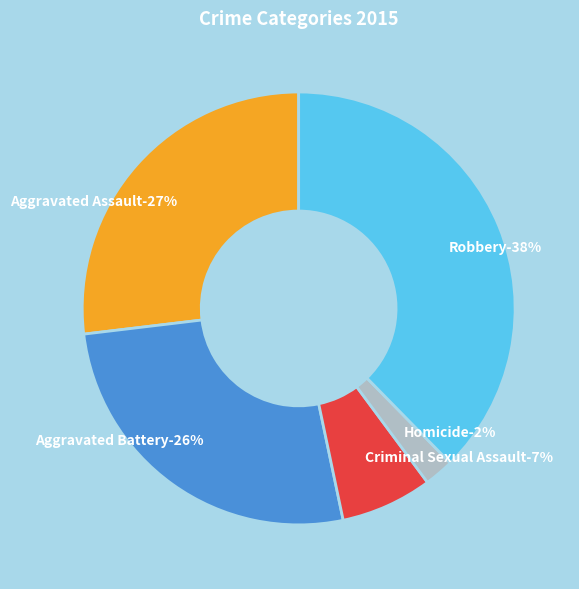

Do Robbery and Criminal Sexual Assault together represent more than half of the pie?

No